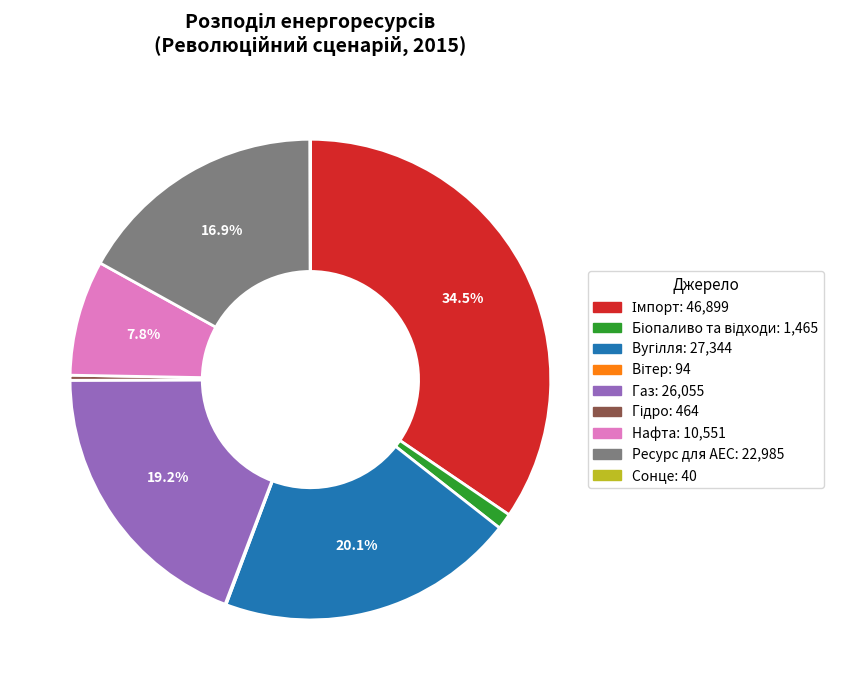

What percentage is NOT represented by Нафта?

92.2%